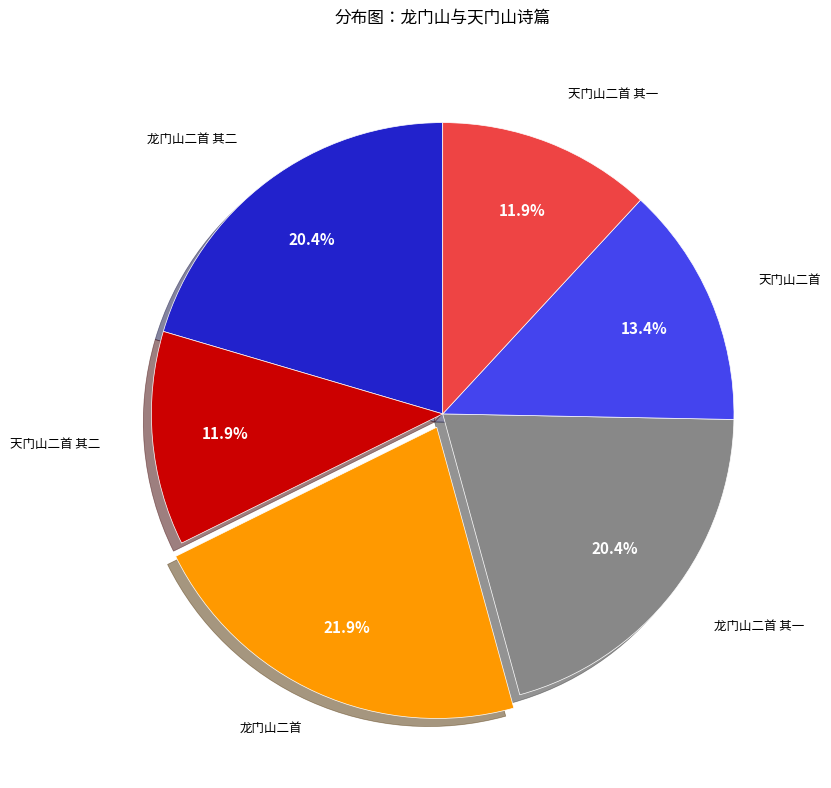

Is there any slice that represents more than half of the pie?

No